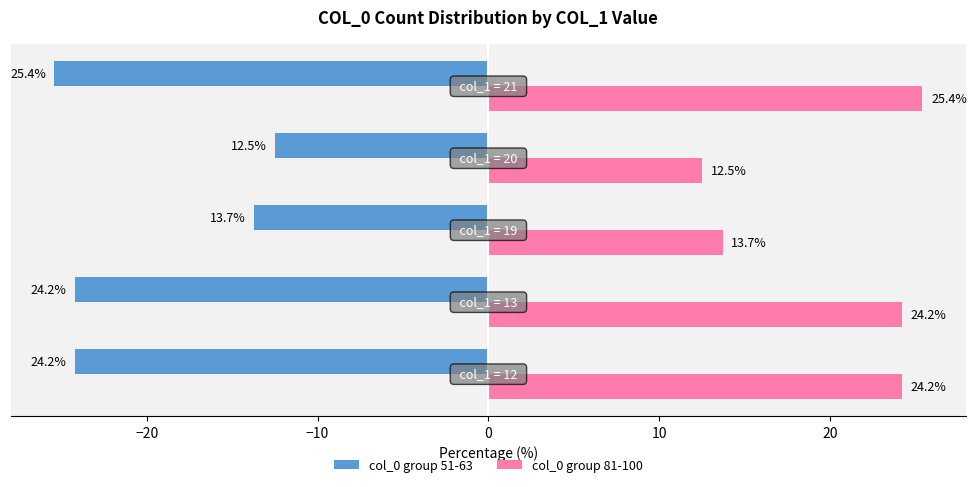

At how many categories does at least one series exceed 1?

5